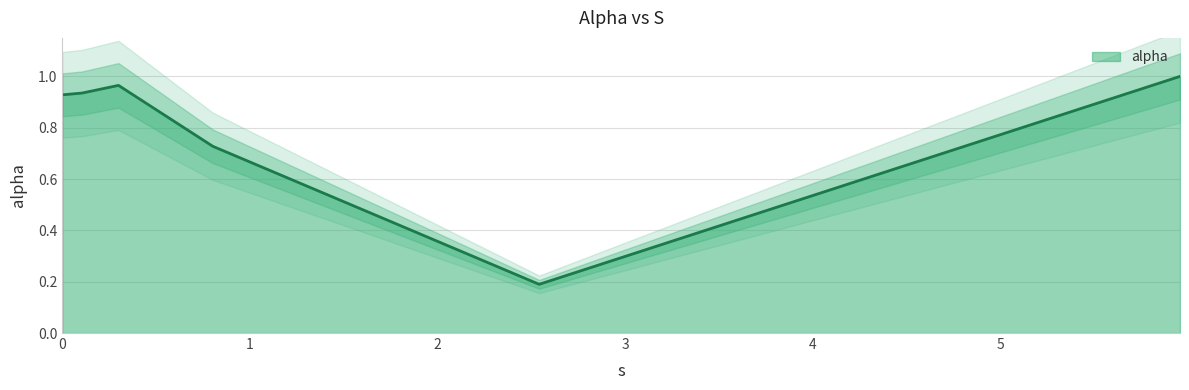

The value at 0.8017711324757316 is 1.0. True or false?

False